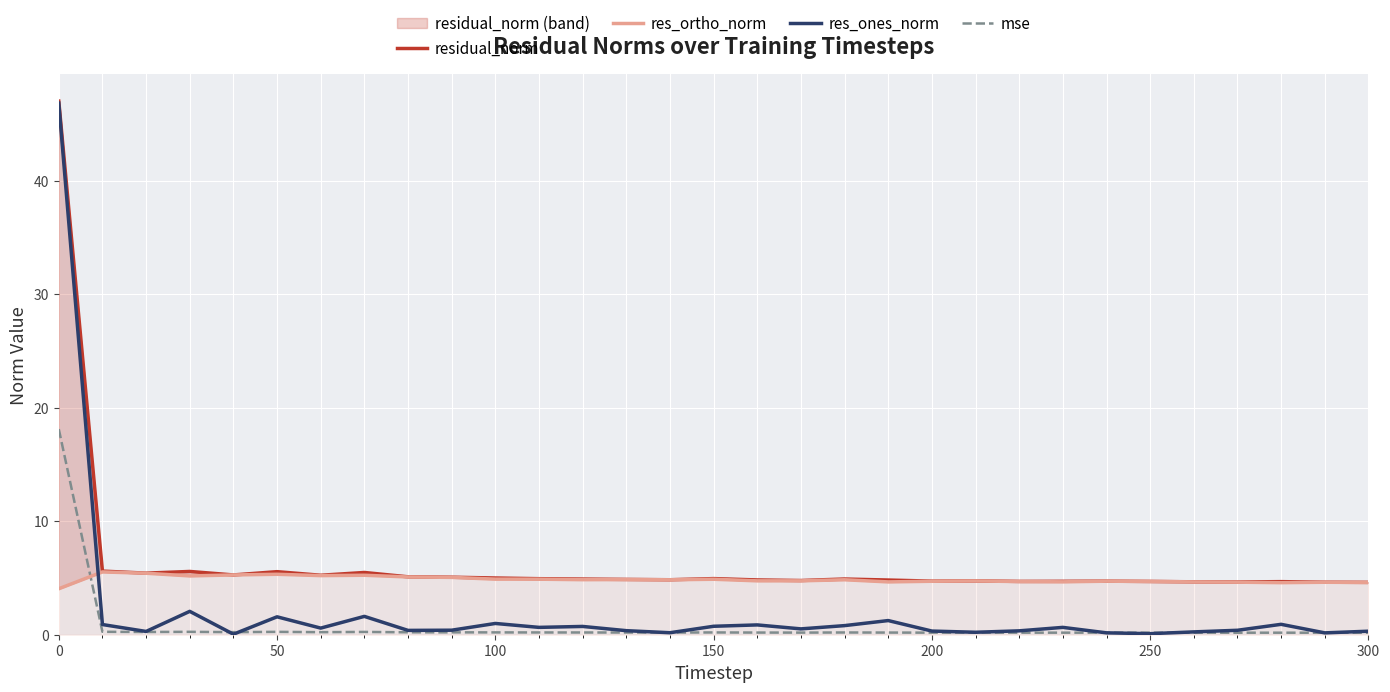

Is the value of mse at 250 greater than the value of res_ones_norm at 50?

No